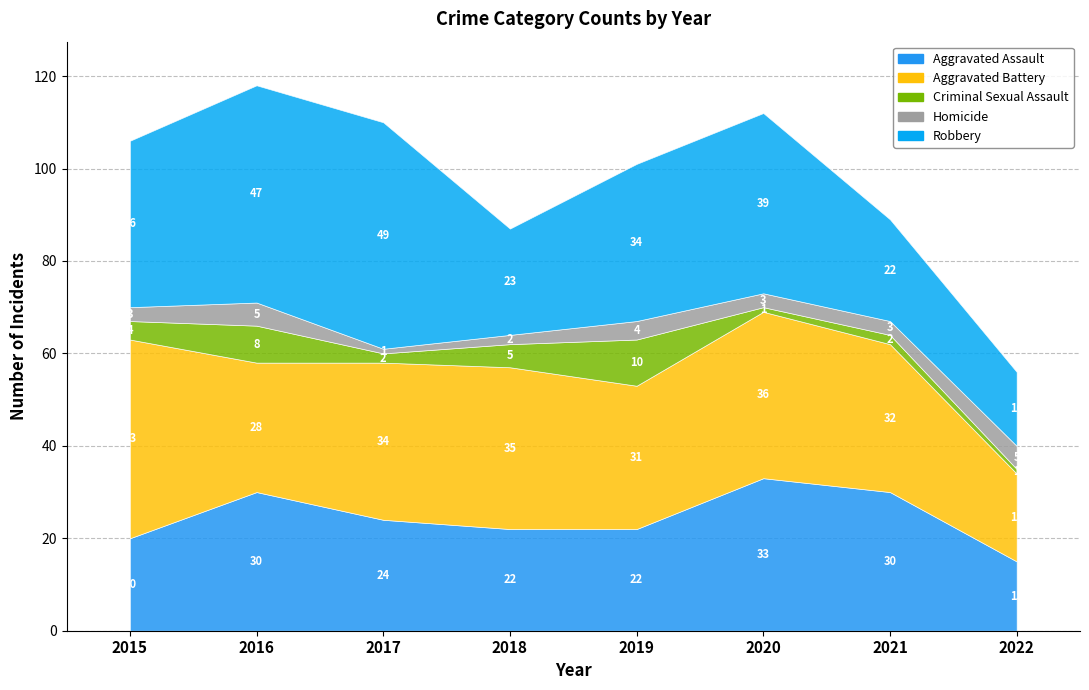

How many Criminal Sexual Assault values are between 2 and 8?

5